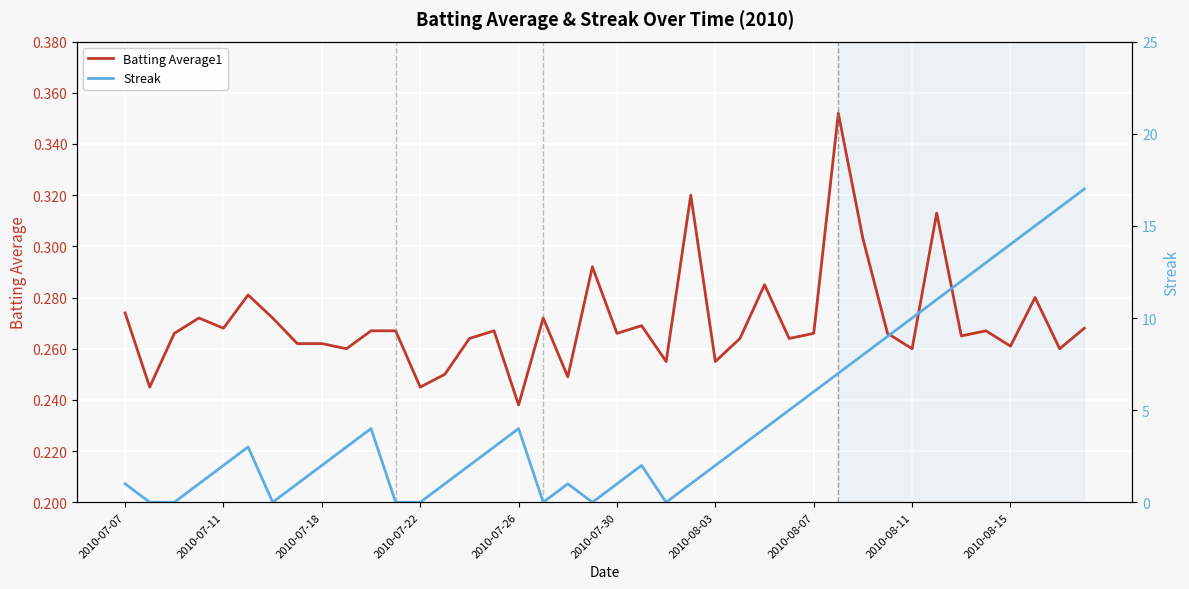

At which label is Batting Average1 closest to 0?

2010-07-26